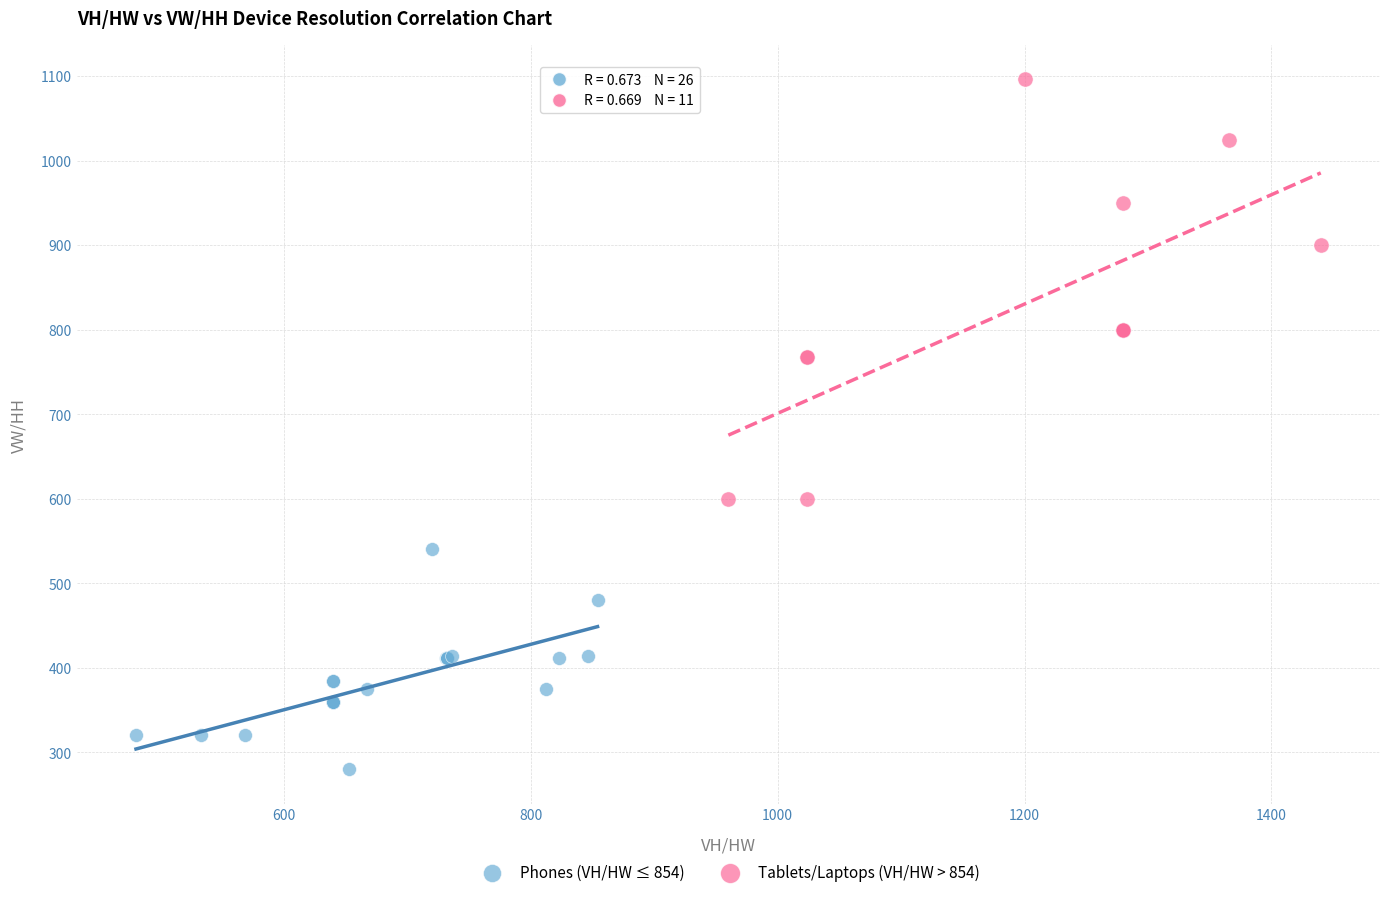

Which series reaches the minimum Y coordinate?

Phones (VH/HW ≤ 854)